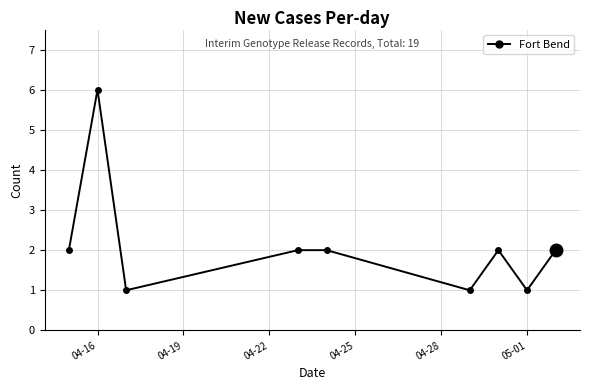

What is the difference between the maximum and minimum values?

5